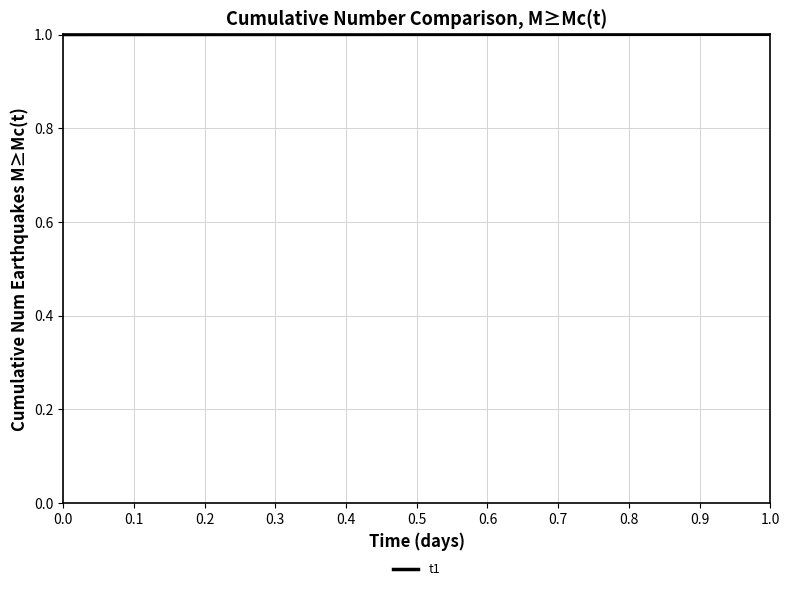

Approximately how many times larger is the value at 0.8 compared to 0.5?

1.0